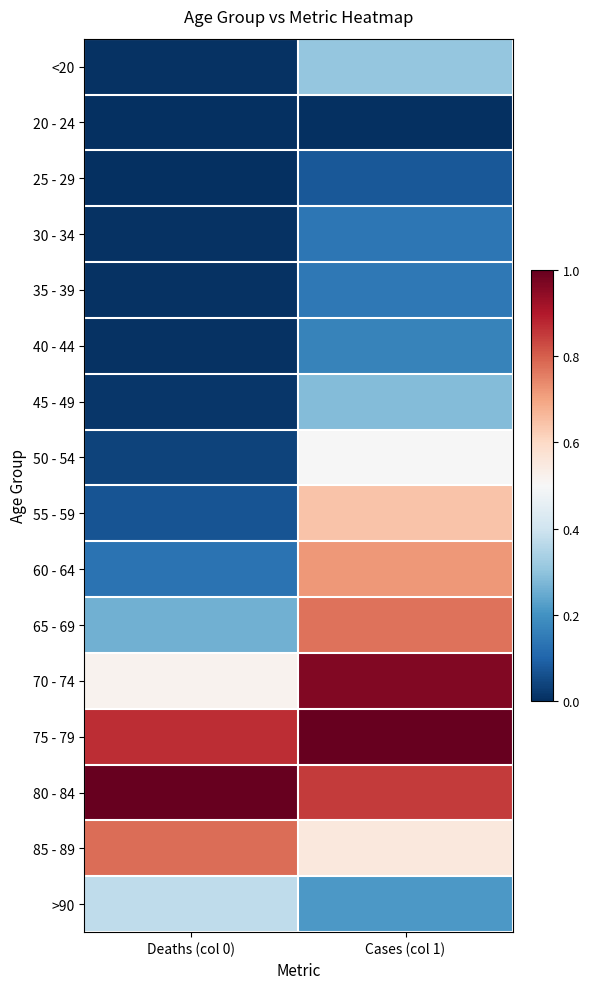

Reading left to right, extract all data points from this chart.

<20: Deaths (col 0)=0.0	Cases (col 1)=0.3
20 - 24: Deaths (col 0)=0.0	Cases (col 1)=0.0
25 - 29: Deaths (col 0)=0.0	Cases (col 1)=0.1
30 - 34: Deaths (col 0)=0.0	Cases (col 1)=0.1
35 - 39: Deaths (col 0)=0.0	Cases (col 1)=0.1
40 - 44: Deaths (col 0)=0.0	Cases (col 1)=0.2
45 - 49: Deaths (col 0)=0.0	Cases (col 1)=0.3
50 - 54: Deaths (col 0)=0.0	Cases (col 1)=0.5
55 - 59: Deaths (col 0)=0.1	Cases (col 1)=0.6
60 - 64: Deaths (col 0)=0.1	Cases (col 1)=0.7
65 - 69: Deaths (col 0)=0.3	Cases (col 1)=0.8
70 - 74: Deaths (col 0)=0.5	Cases (col 1)=1.0
75 - 79: Deaths (col 0)=0.9	Cases (col 1)=1.0
80 - 84: Deaths (col 0)=1.0	Cases (col 1)=0.9
85 - 89: Deaths (col 0)=0.8	Cases (col 1)=0.6
>90: Deaths (col 0)=0.4	Cases (col 1)=0.2